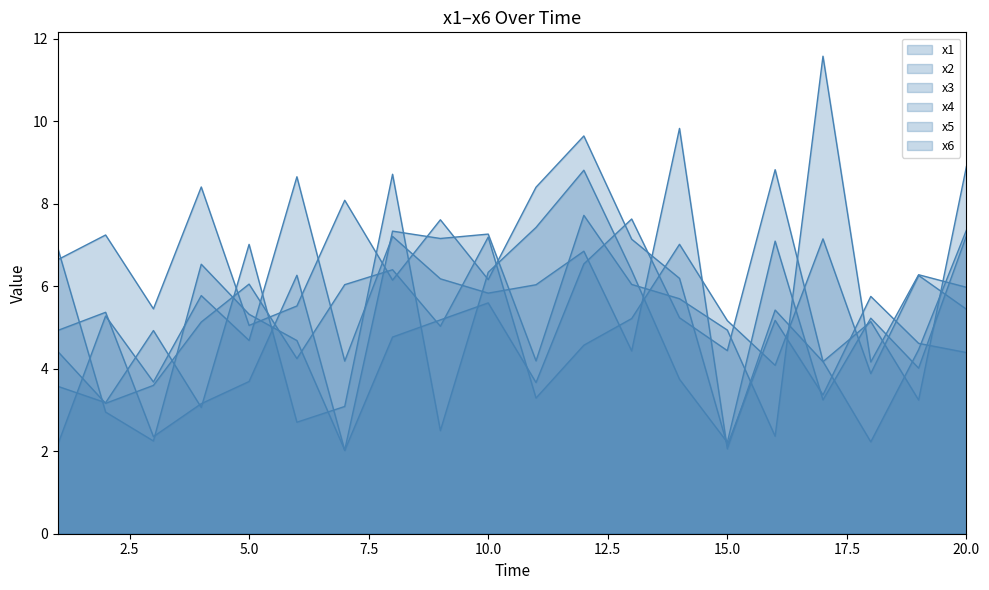

At 12, list the series in order from smallest to largest.

x2, x5, x4, x3, x1, x6